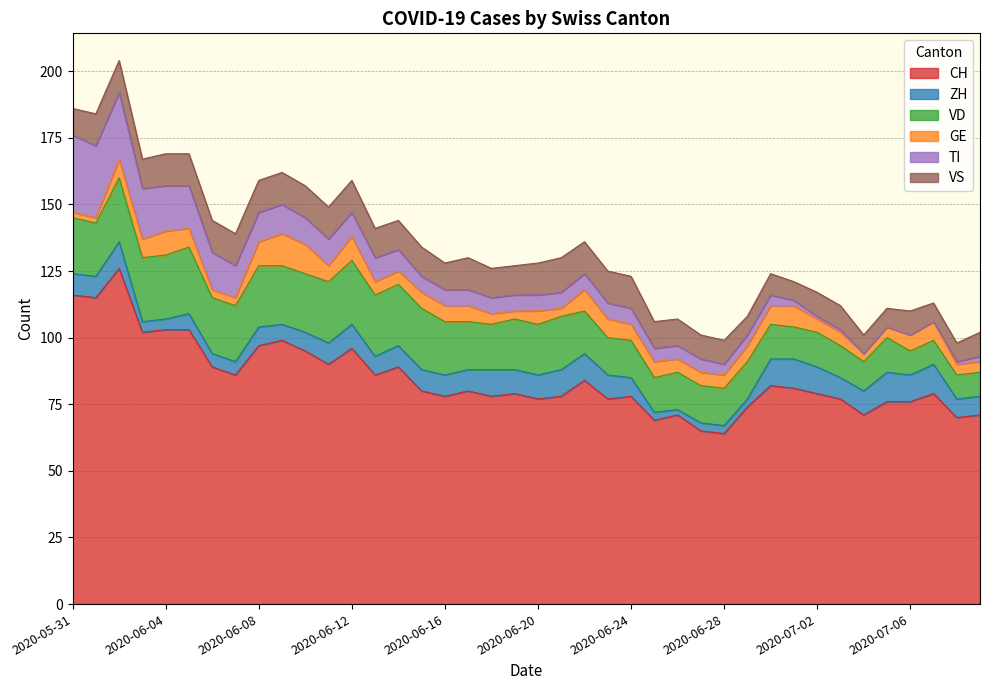

True or false: VD and CH cross at least once.

False